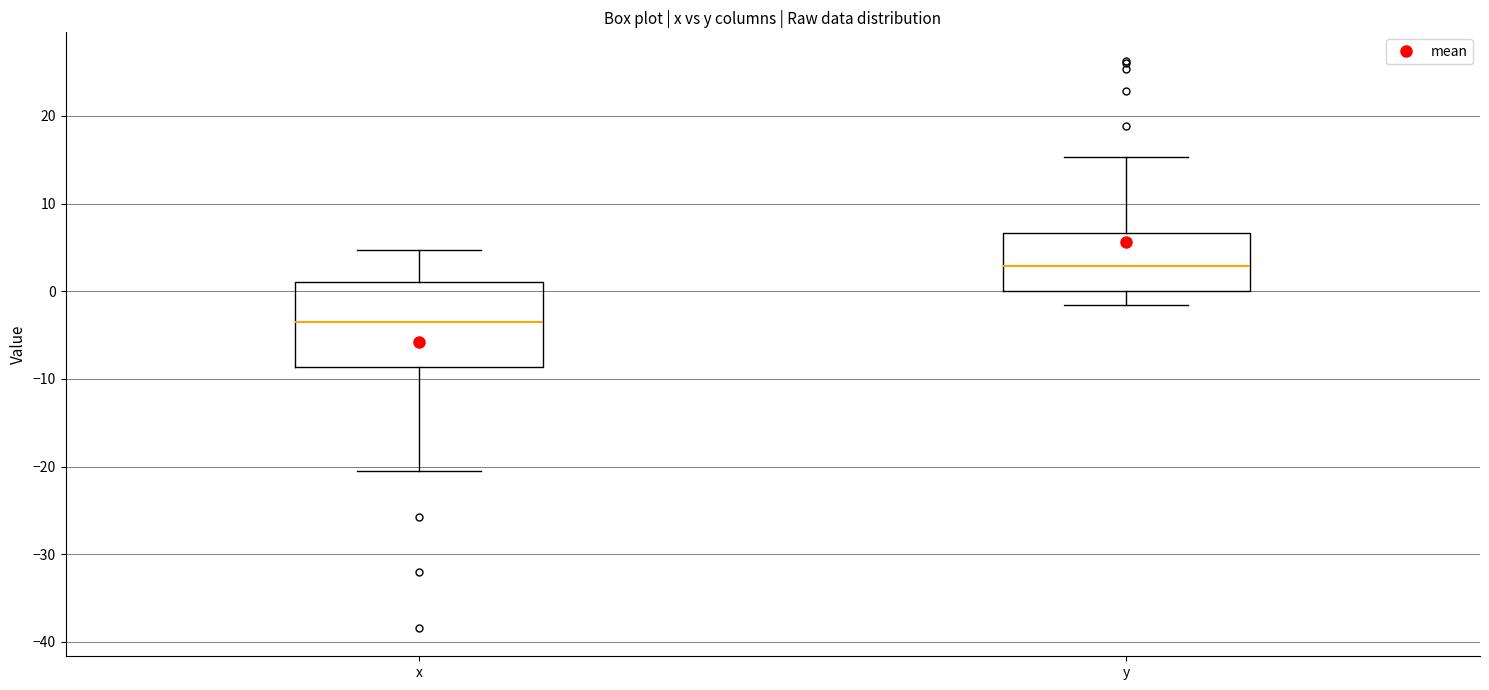

Where is the upper edge of the box for y on the y-axis? The values are not printed on the chart, so give them approximately, as read against the axis.

7